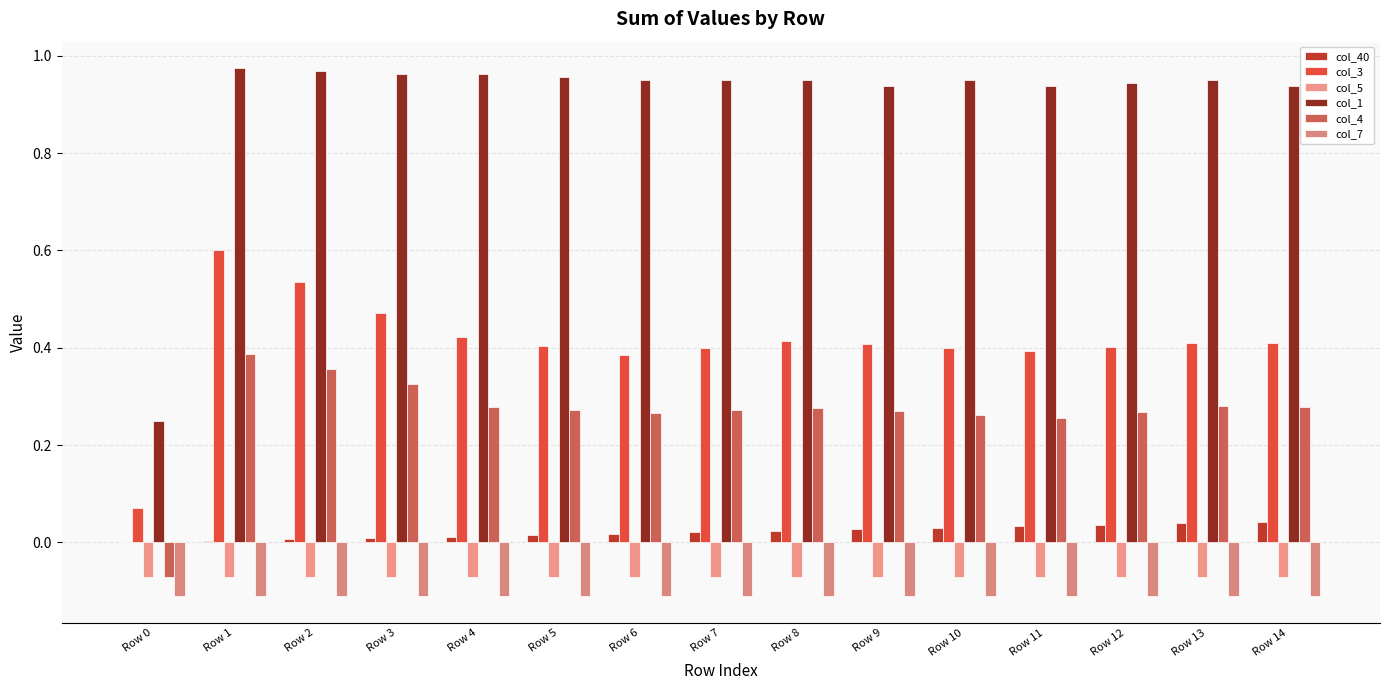

Reading left to right, list all the values displayed in this chart.

col_40: Row 0=0.0	Row 1=0.0	Row 2=0.0	Row 3=0.0	Row 4=0.0	Row 5=0.0	Row 6=0.0	Row 7=0.0	Row 8=0.0	Row 9=0.0	Row 10=0.0	Row 11=0.0	Row 12=0.0	Row 13=0.0	Row 14=0.0
col_3: Row 0=0.1	Row 1=0.6	Row 2=0.5	Row 3=0.5	Row 4=0.4	Row 5=0.4	Row 6=0.4	Row 7=0.4	Row 8=0.4	Row 9=0.4	Row 10=0.4	Row 11=0.4	Row 12=0.4	Row 13=0.4	Row 14=0.4
col_5: Row 0=-0.1	Row 1=-0.1	Row 2=-0.1	Row 3=-0.1	Row 4=-0.1	Row 5=-0.1	Row 6=-0.1	Row 7=-0.1	Row 8=-0.1	Row 9=-0.1	Row 10=-0.1	Row 11=-0.1	Row 12=-0.1	Row 13=-0.1	Row 14=-0.1
col_1: Row 0=0.2	Row 1=1.0	Row 2=1.0	Row 3=1.0	Row 4=1.0	Row 5=1.0	Row 6=1.0	Row 7=1.0	Row 8=1.0	Row 9=0.9	Row 10=1.0	Row 11=0.9	Row 12=0.9	Row 13=1.0	Row 14=0.9
col_4: Row 0=-0.1	Row 1=0.4	Row 2=0.4	Row 3=0.3	Row 4=0.3	Row 5=0.3	Row 6=0.3	Row 7=0.3	Row 8=0.3	Row 9=0.3	Row 10=0.3	Row 11=0.3	Row 12=0.3	Row 13=0.3	Row 14=0.3
col_7: Row 0=-0.1	Row 1=-0.1	Row 2=-0.1	Row 3=-0.1	Row 4=-0.1	Row 5=-0.1	Row 6=-0.1	Row 7=-0.1	Row 8=-0.1	Row 9=-0.1	Row 10=-0.1	Row 11=-0.1	Row 12=-0.1	Row 13=-0.1	Row 14=-0.1